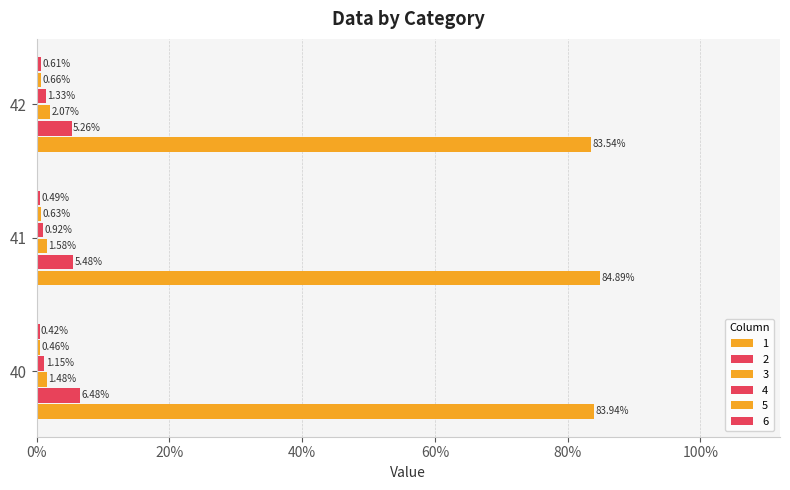

What is the difference between the highest and lowest values at 42?

0.8